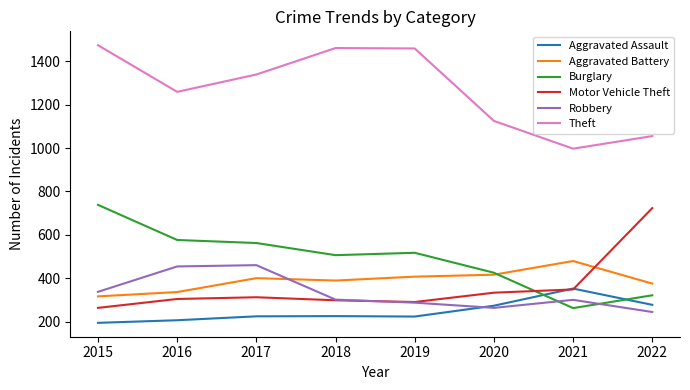

What is the difference between the second highest and second lowest values in the Burglary series?

255